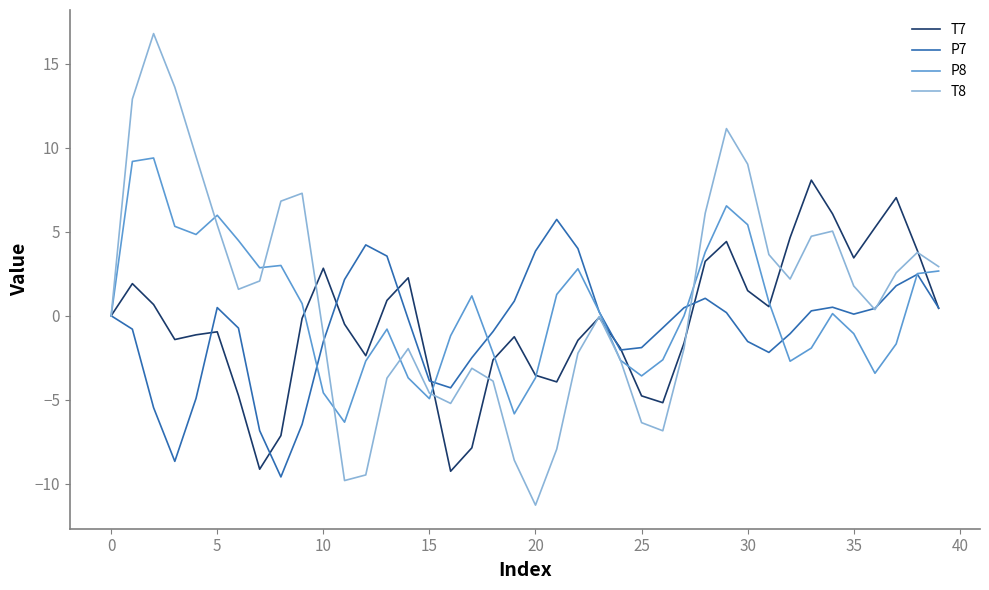

List the series in order of their overall mean, lowest first.

P7, T7, P8, T8